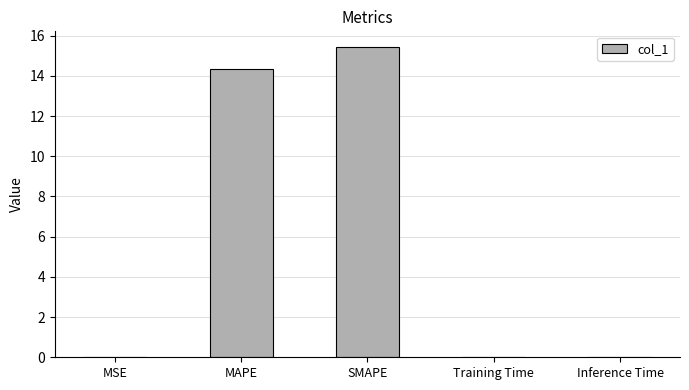

The value at SMAPE is 8.8. True or false?

False